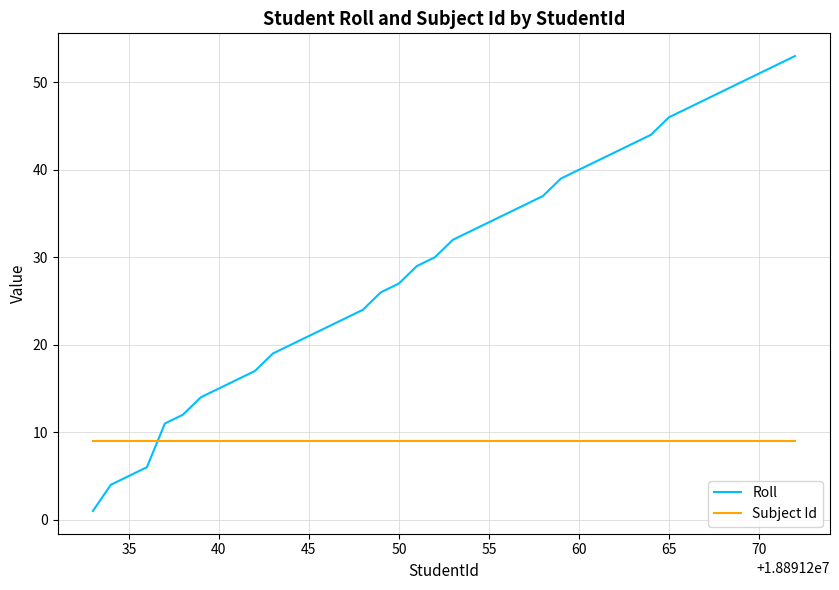

What is the minimum value shown in the chart?

1